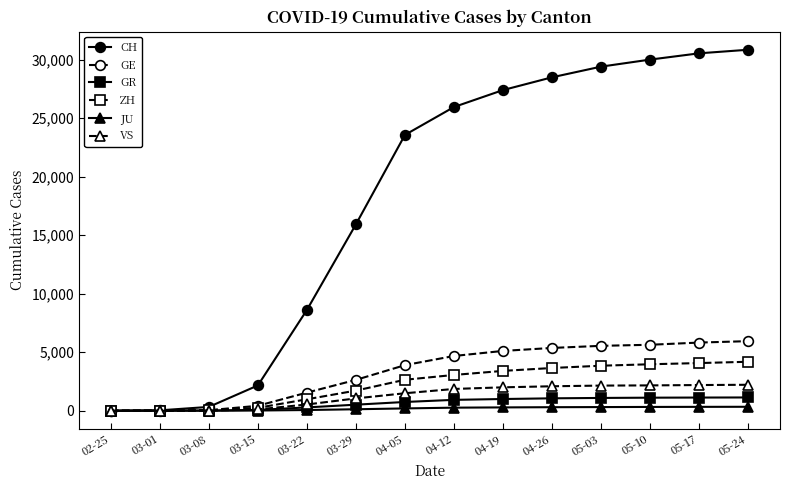

What is the value of the GE point at the 13th from the left?

5826